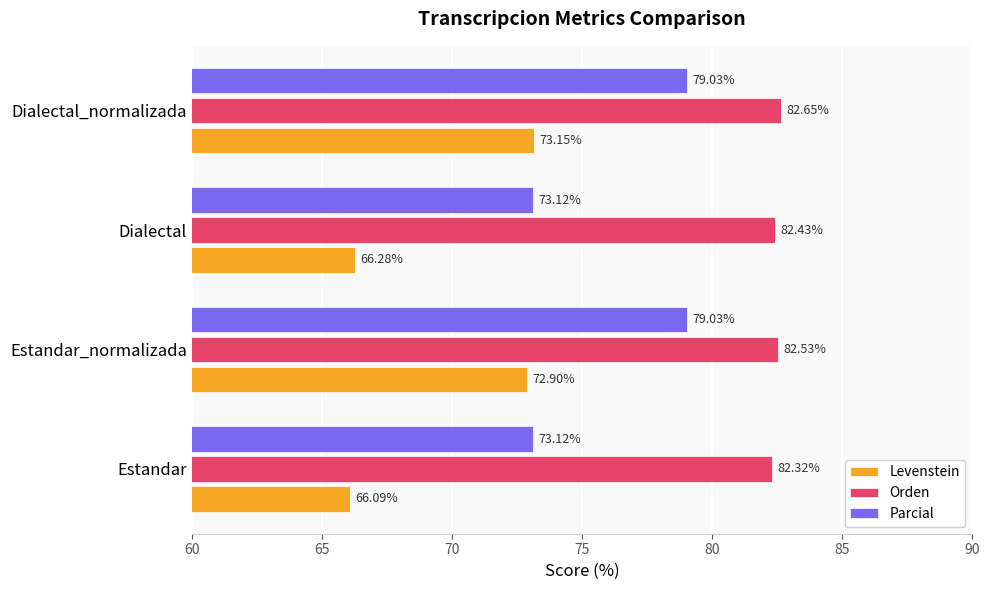

Which category has the lowest value in the Levenstein series?

Estandar